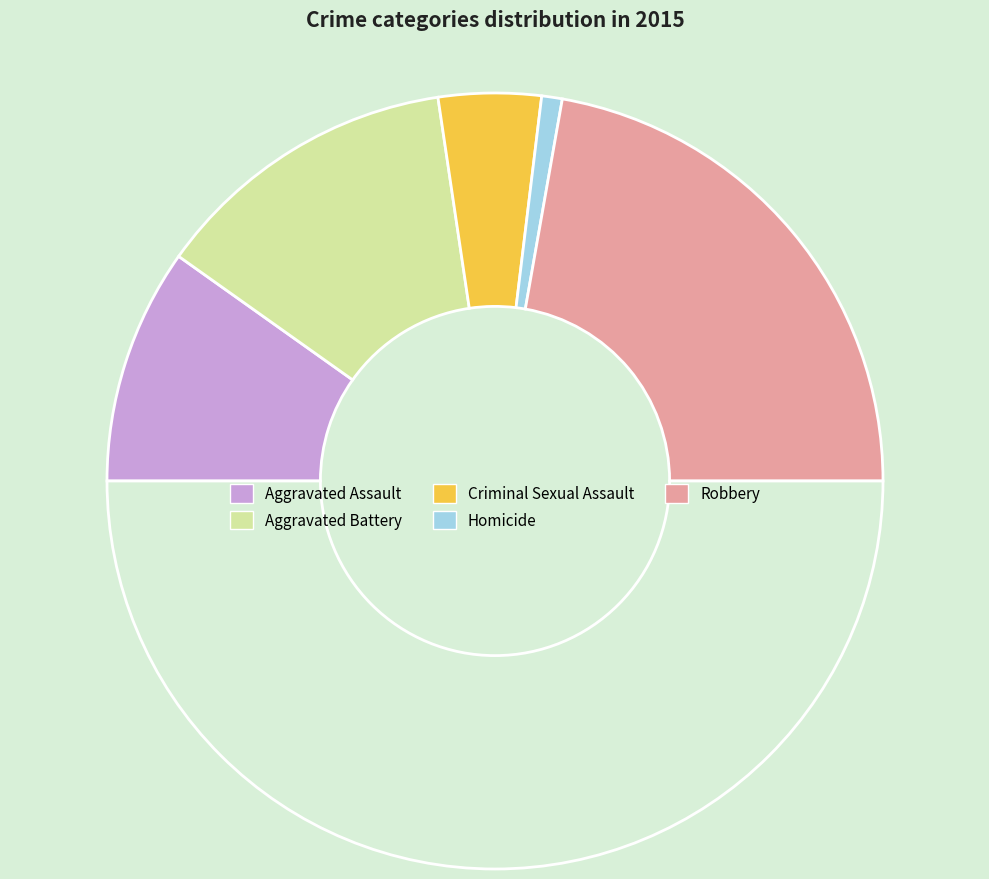

How many segments does this pie chart have?

6